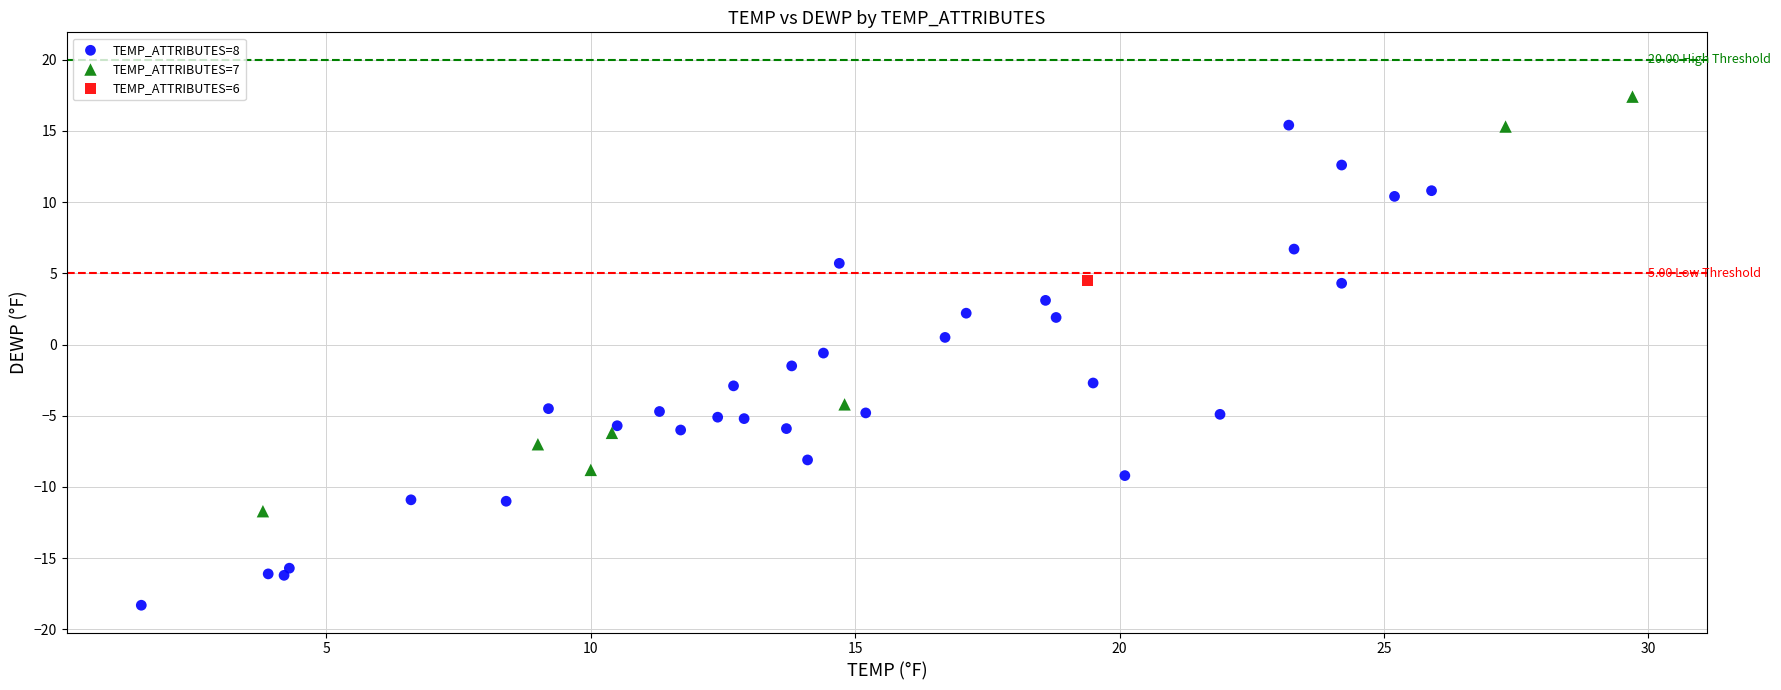

What are all the series names shown in the legend?

TEMP_ATTRIBUTES=8, TEMP_ATTRIBUTES=7, TEMP_ATTRIBUTES=6